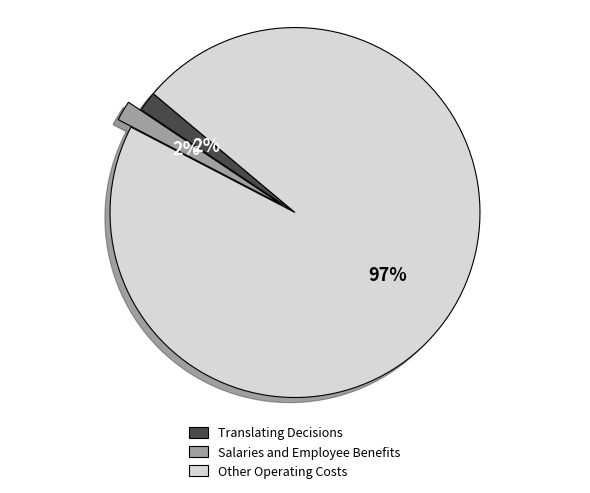

Is there a majority slice in this chart?

Yes